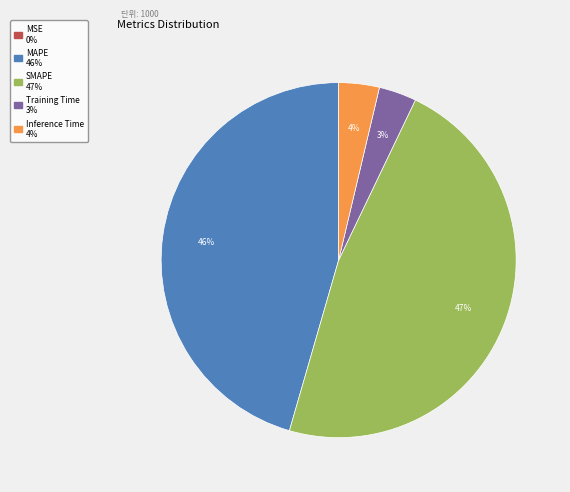

Does any single category account for the majority?

No